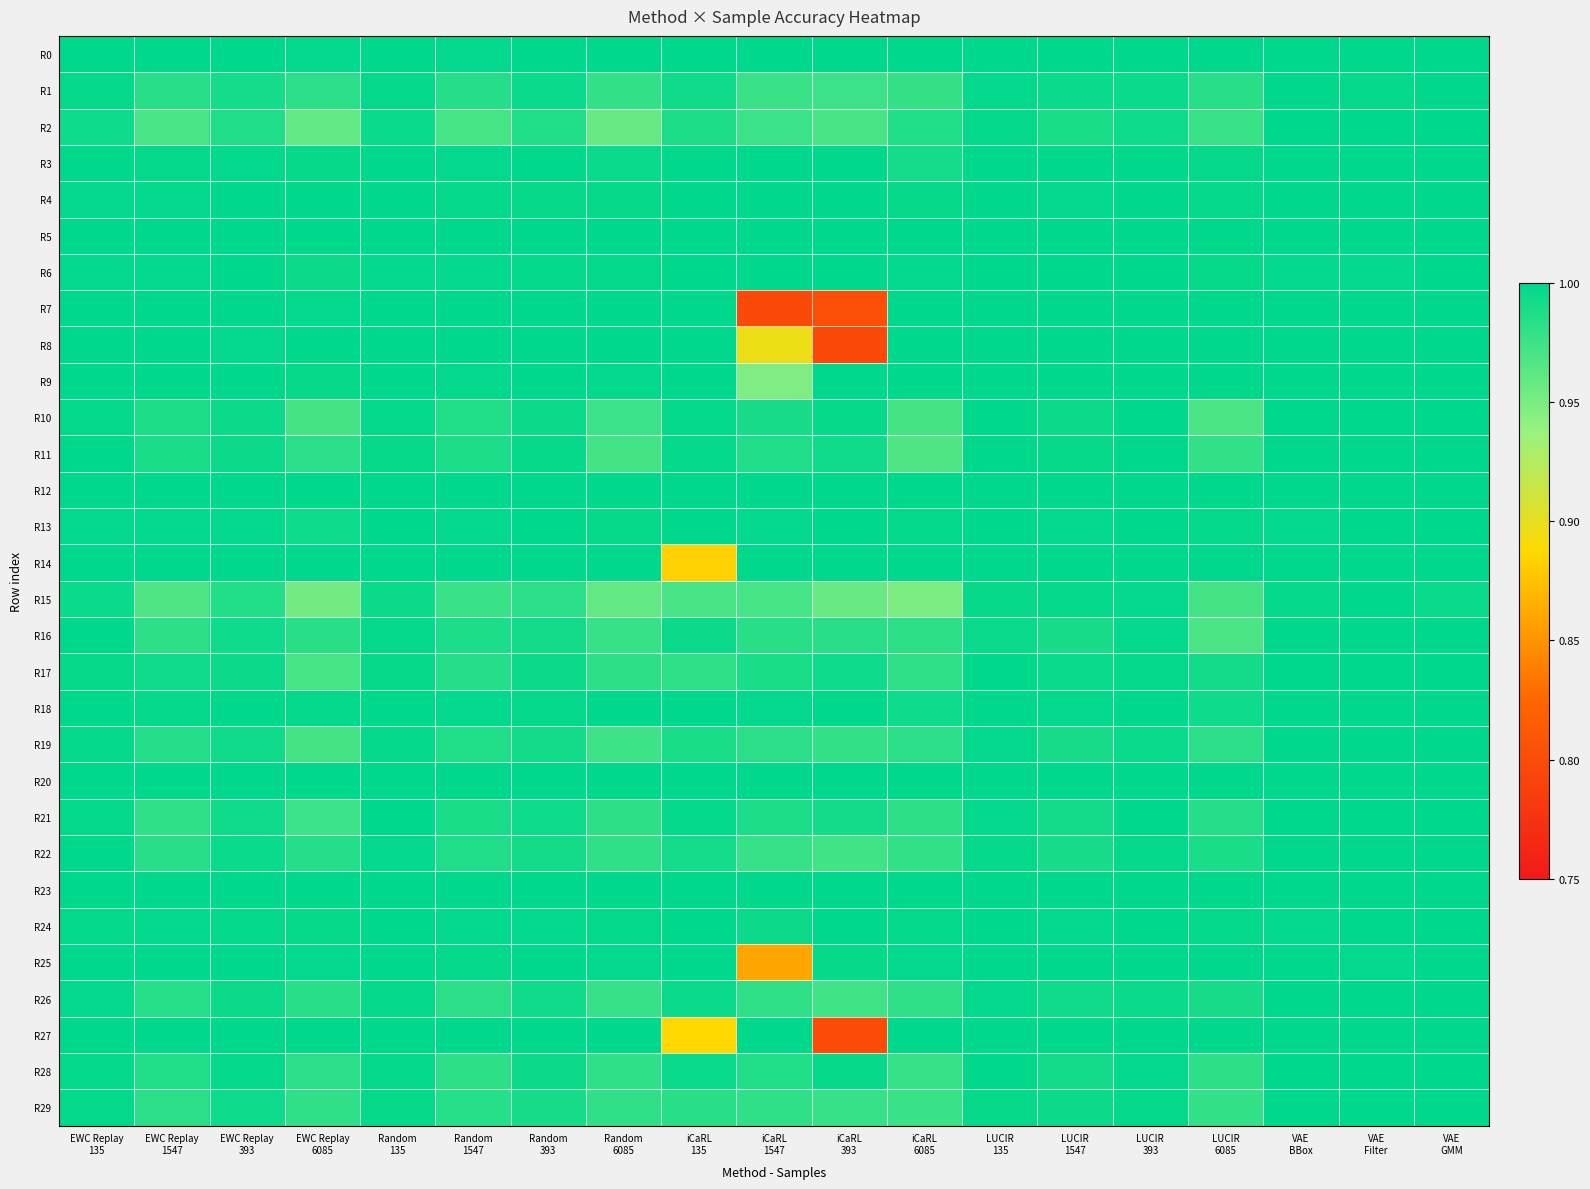

Which has a higher value, VAE
Filter or iCaRL
135?

VAE
Filter